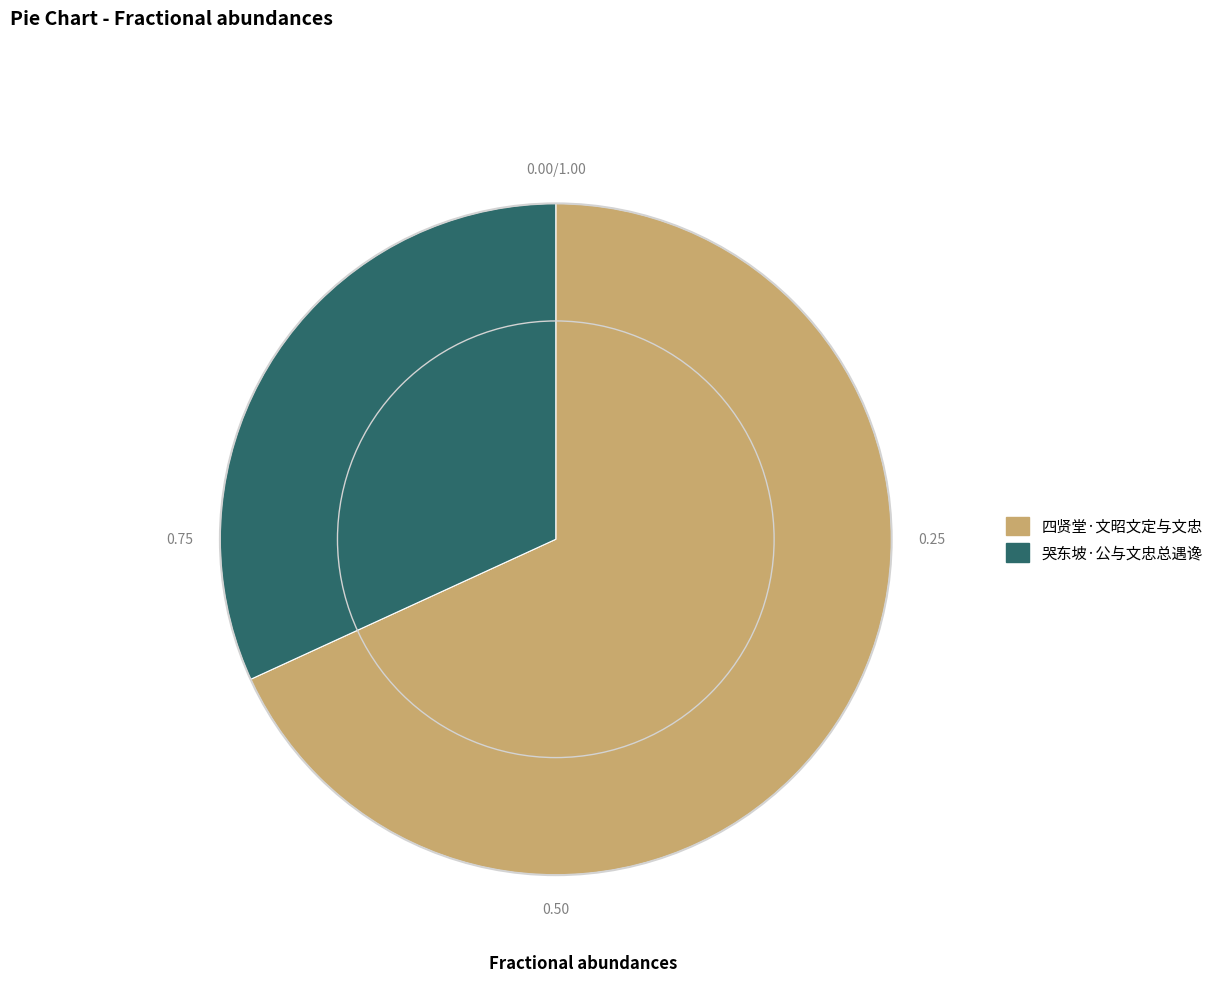

How many segments does this pie chart have?

2